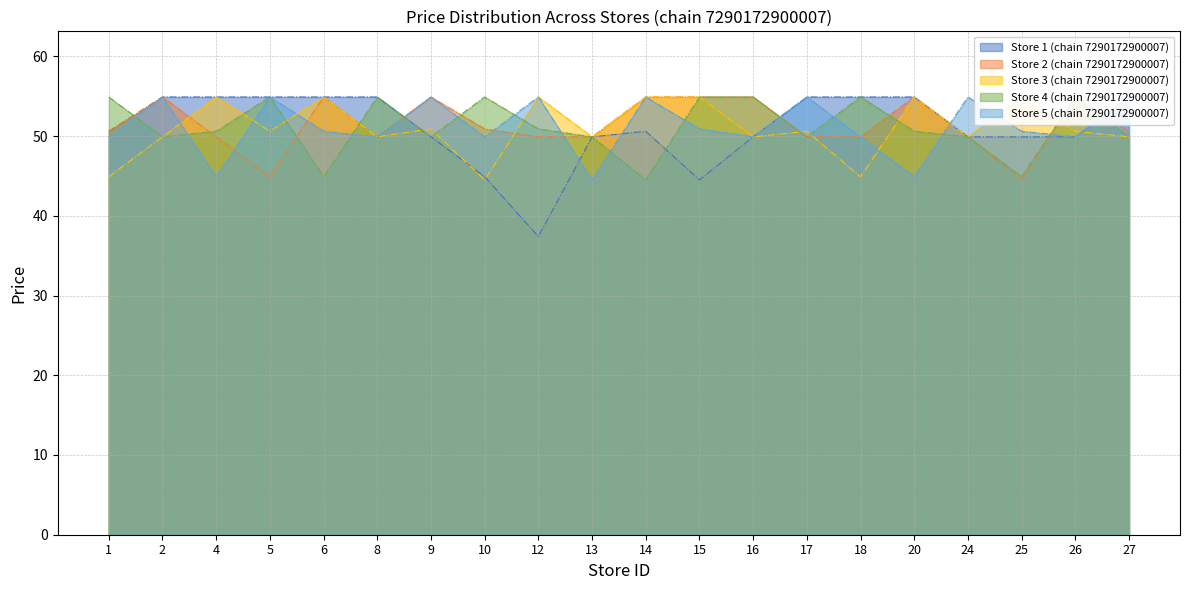

What is the value of the Store 2 (chain 7290172900007) point at the 16th from the left?

54.9